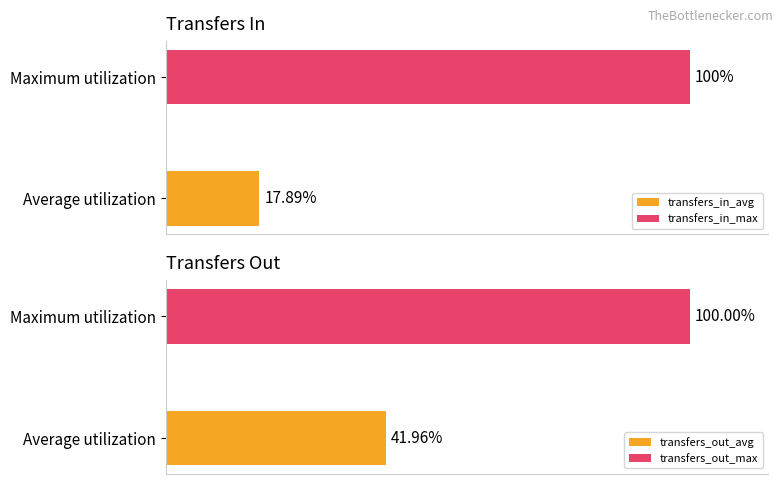

Which series has the largest total across all categories?

transfers_out